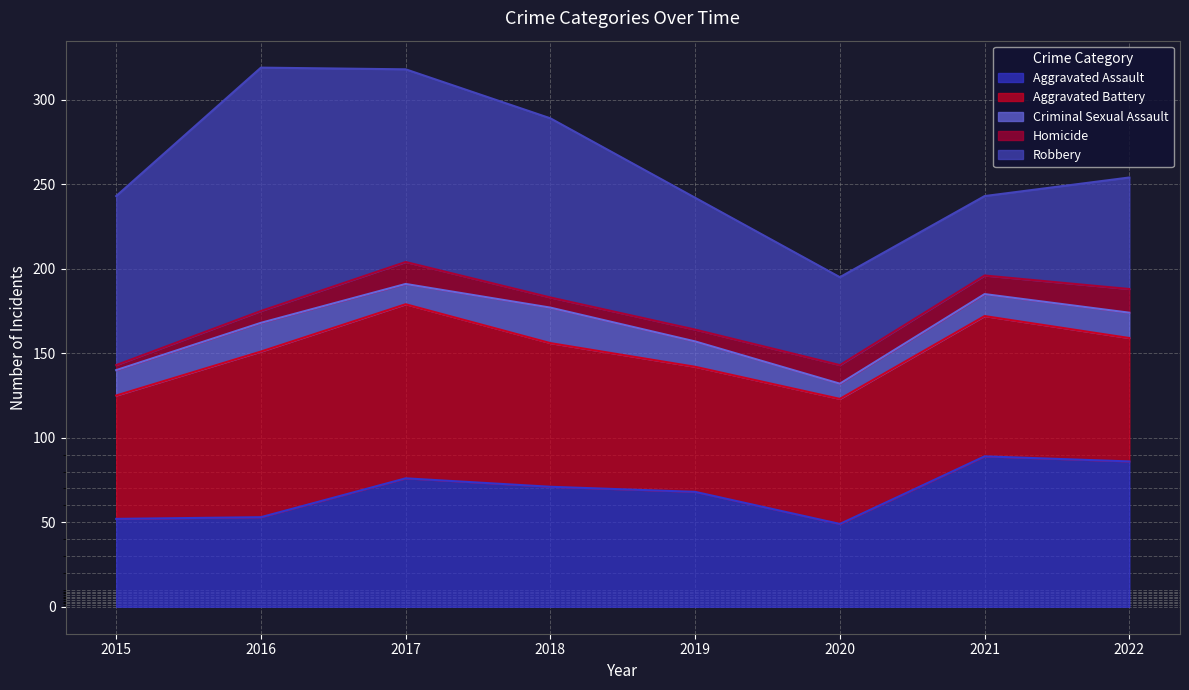

Reading right to left, list all the values displayed in this chart.

Aggravated Assault: 2022=86	2021=89	2020=49	2019=68	2018=71	2017=76	2016=53	2015=52
Aggravated Battery: 2022=73	2021=83	2020=74	2019=74	2018=85	2017=103	2016=98	2015=73
Criminal Sexual Assault: 2022=15	2021=13	2020=9	2019=15	2018=21	2017=12	2016=17	2015=15
Homicide: 2022=14	2021=11	2020=11	2019=7	2018=6	2017=13	2016=7	2015=3
Robbery: 2022=66	2021=47	2020=52	2019=78	2018=106	2017=114	2016=144	2015=100